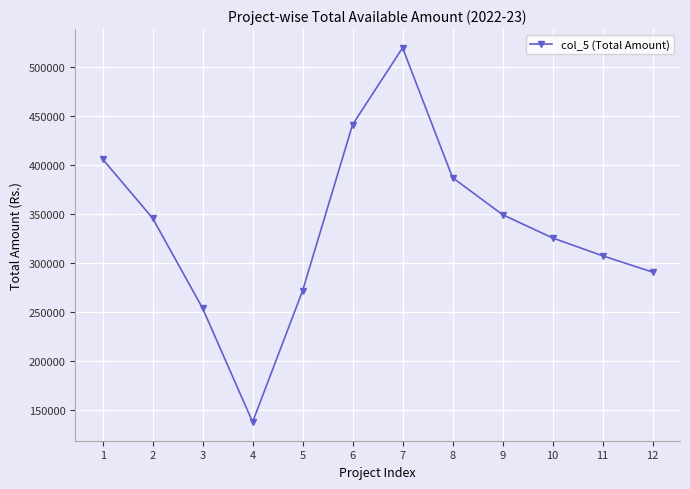

How many data points are less than 345600?

6